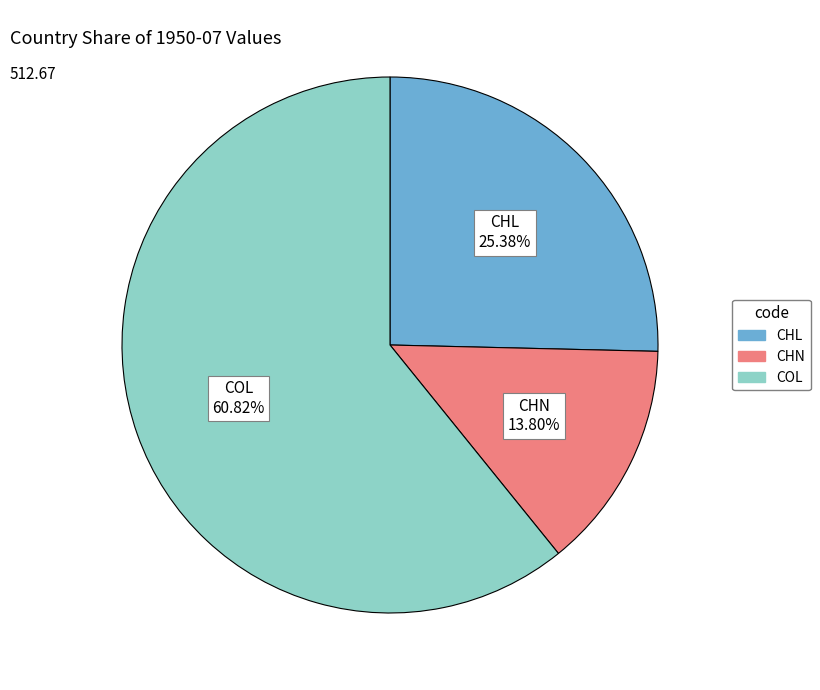

True or false: COL accounts for 68% of the total.

False